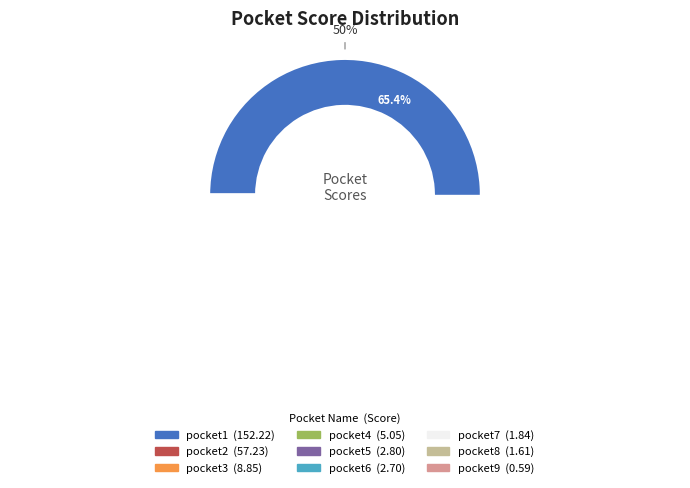

To the nearest percent, what is the combined percentage of pocket3 and pocket8?

4%